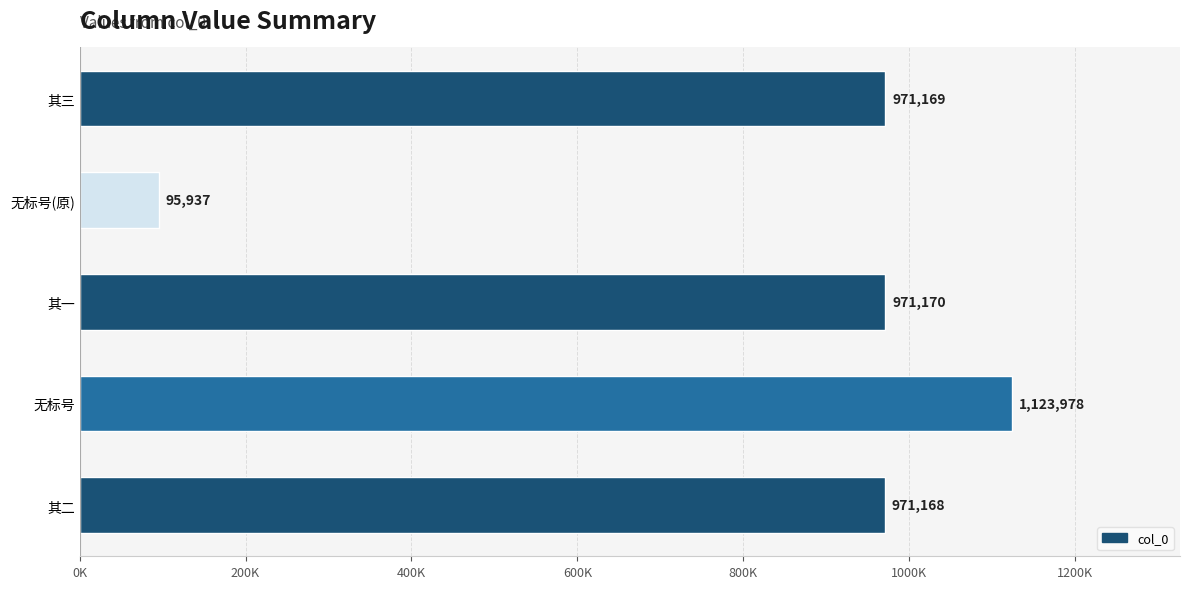

Are the bars horizontal?

Yes